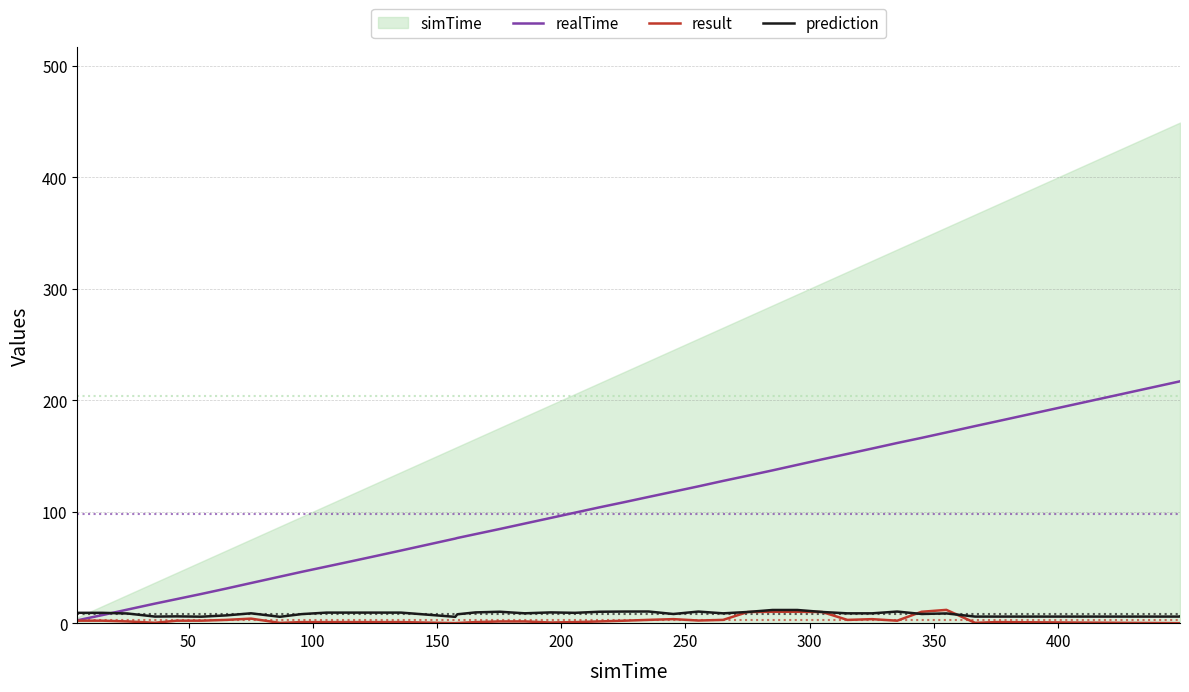

The realTime series shows 32.0 at 450. True or false?

False